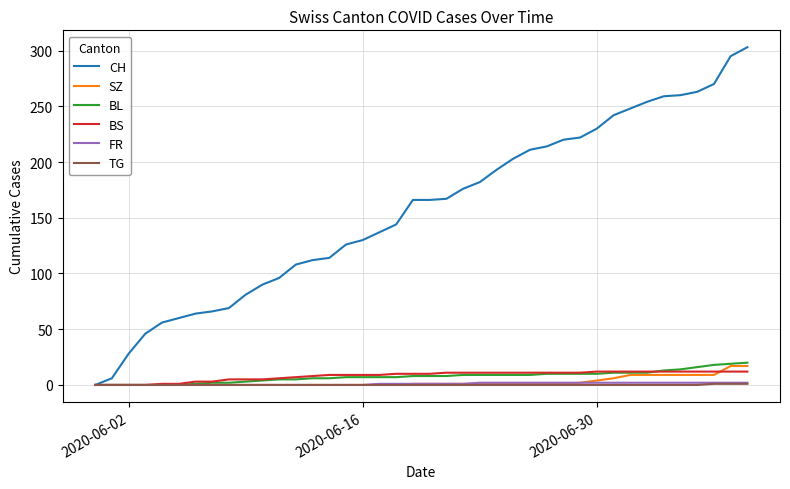

Which series has the widest spread of values?

CH